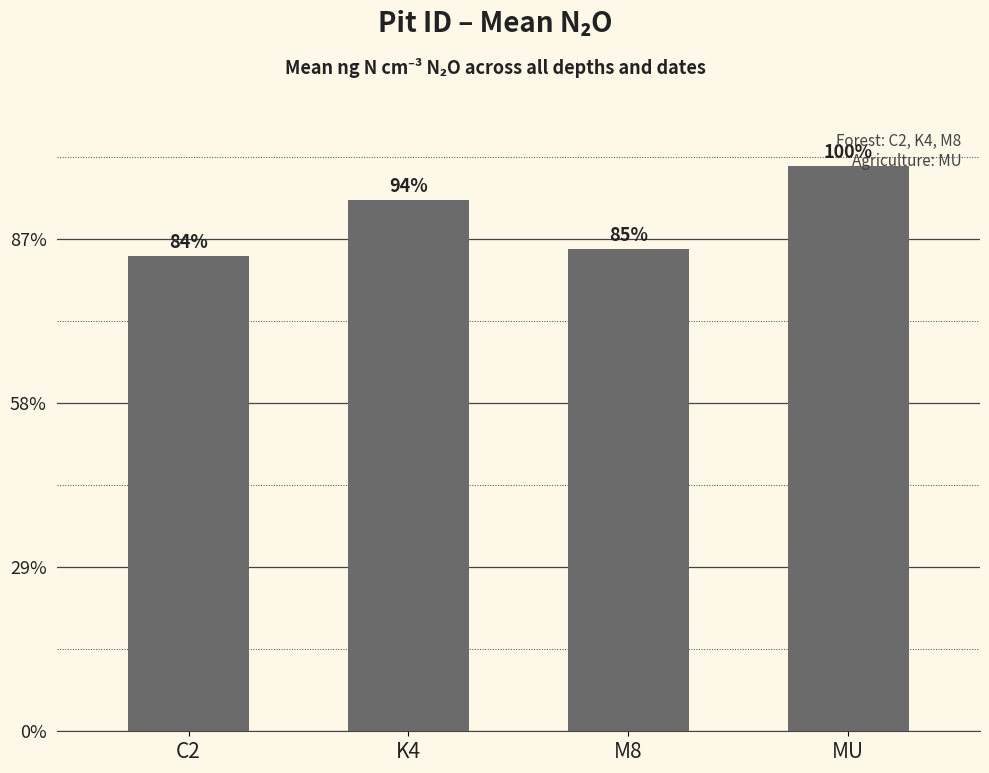

Reading left to right, transcribe all the data shown in this chart.

0.6	0.6	0.6	0.7